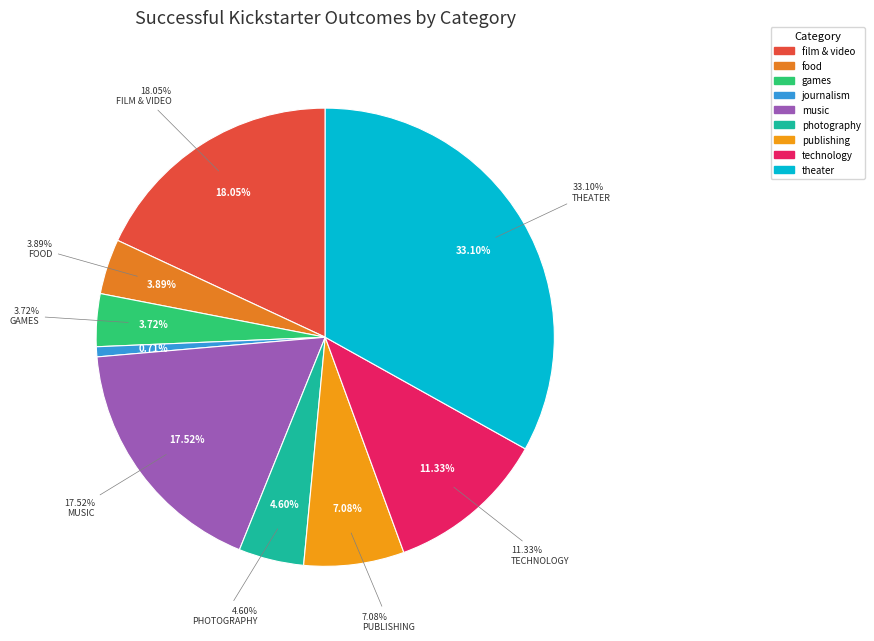

Do photography and food together represent more than half of the pie?

No